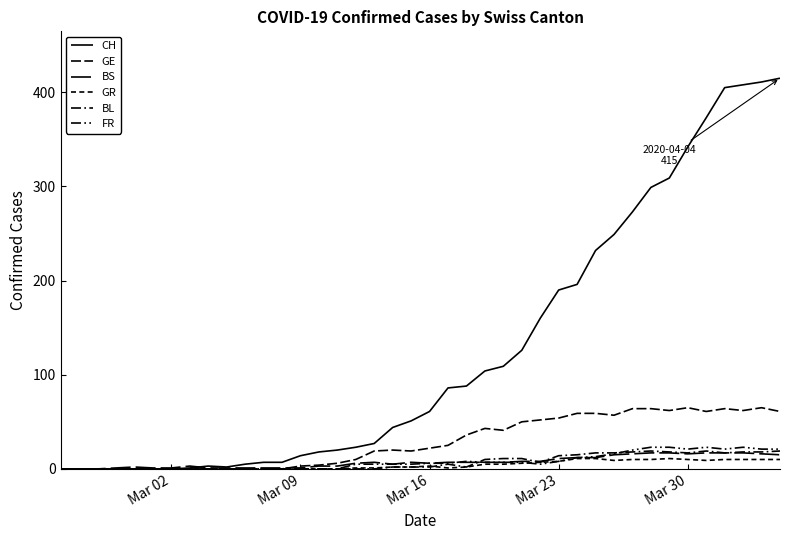

Rank the series by their maximum value, from lowest to highest.

GR, BS, BL, FR, GE, CH